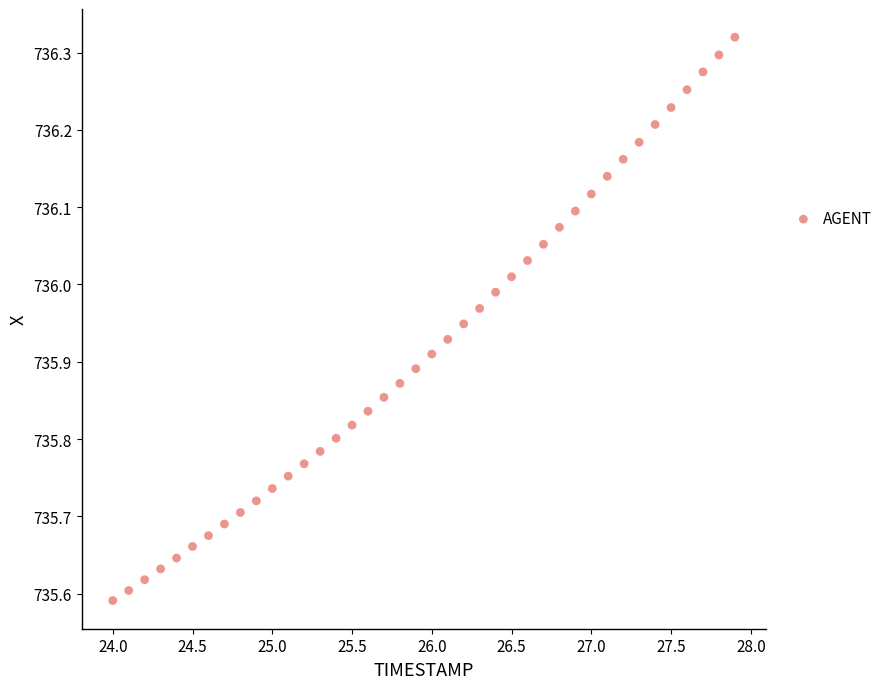

What is the range of X values (max minus min)?

3.9